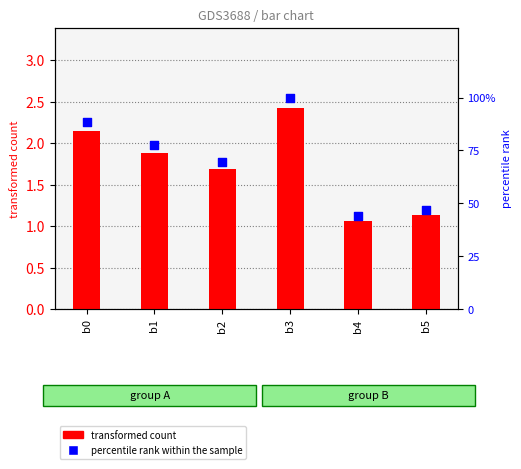

At which category is the sum across all series the highest?

b3